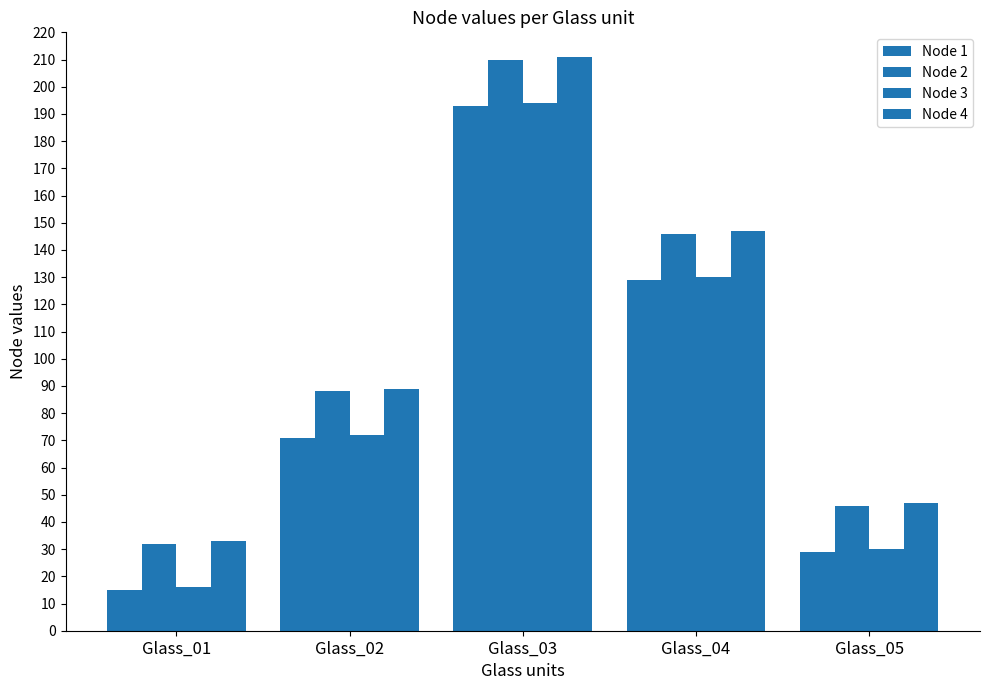

What is the difference between the highest and lowest values at Glass_05?

18